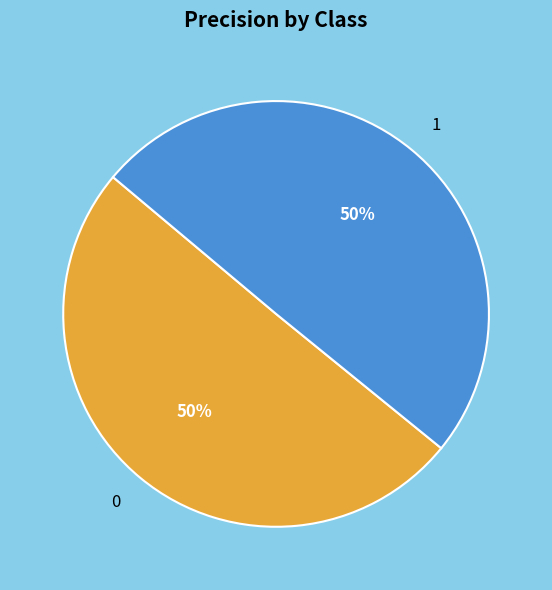

Do 1 and 0 together represent more than half of the pie?

Yes